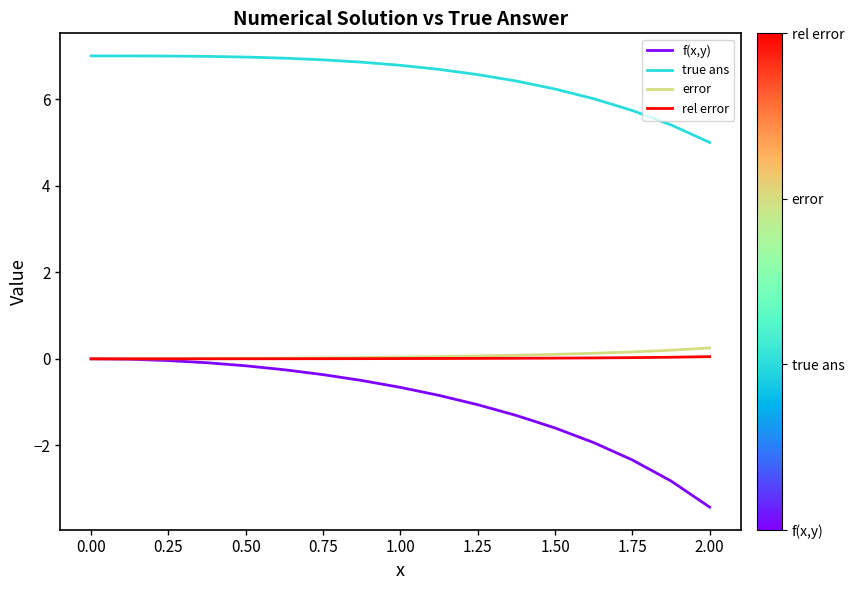

What is the minimum value shown in the chart?

-3.4